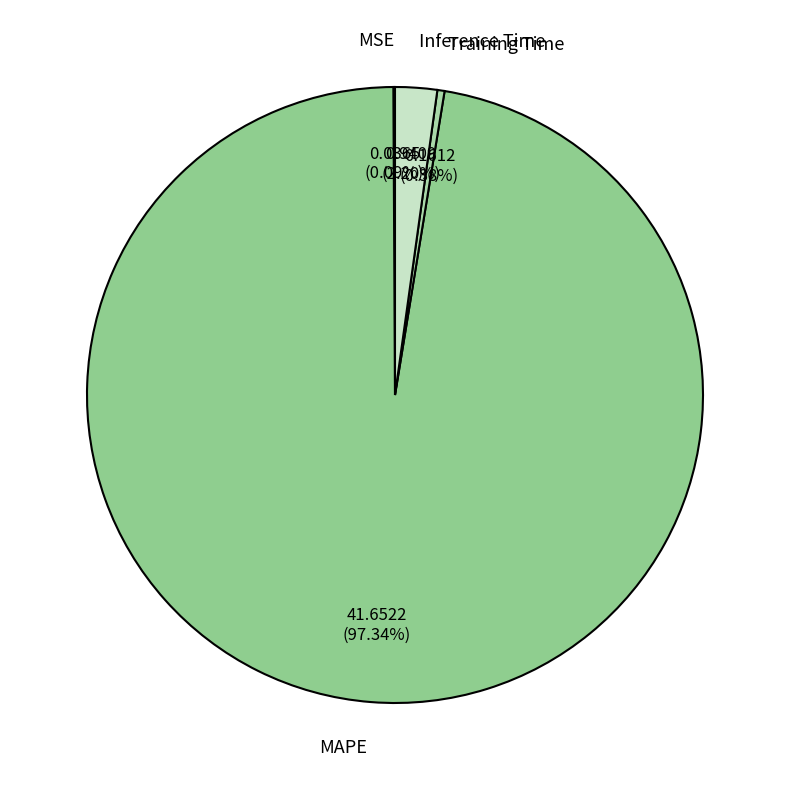

Which slice is the largest?

MAPE